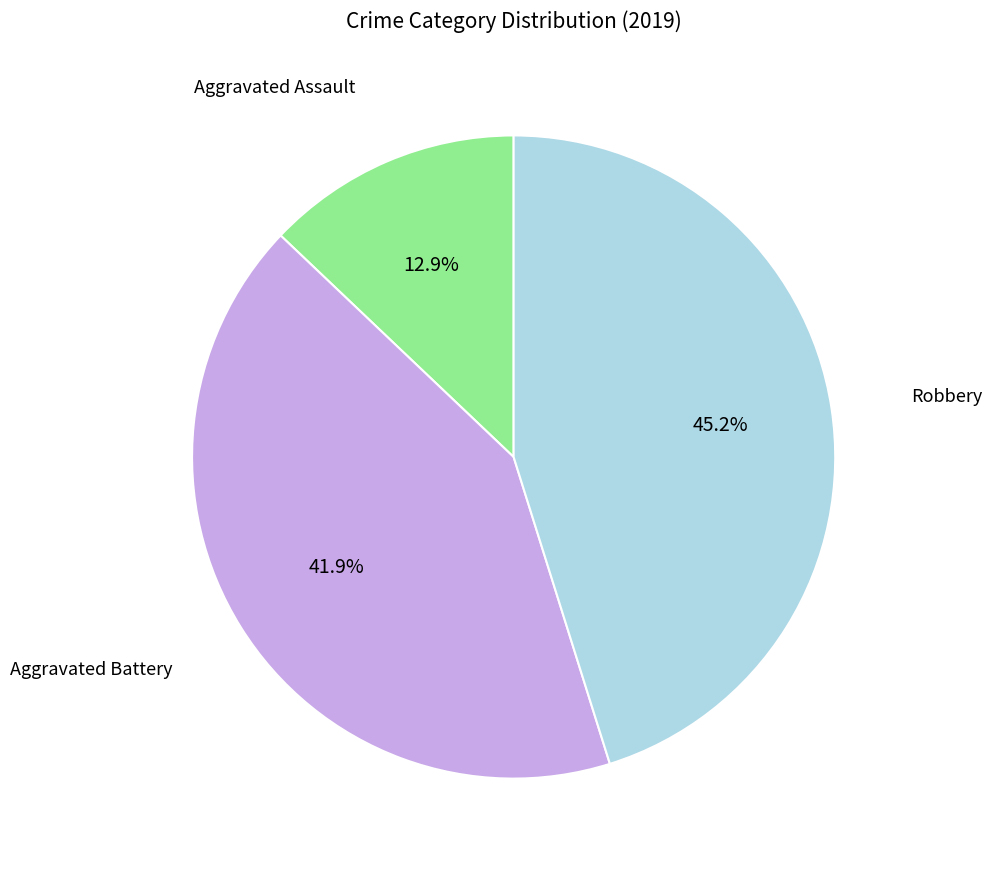

Is there any slice that represents more than half of the pie?

No